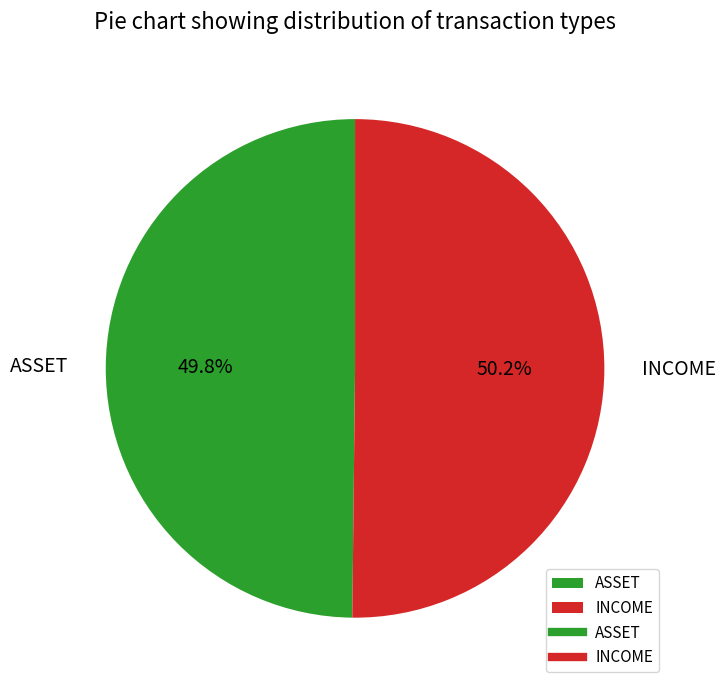

To the nearest percent, what percentage of the pie is ASSET?

50%